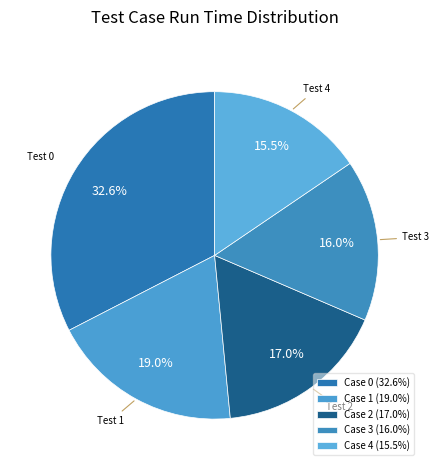

Is there a majority slice in this chart?

No